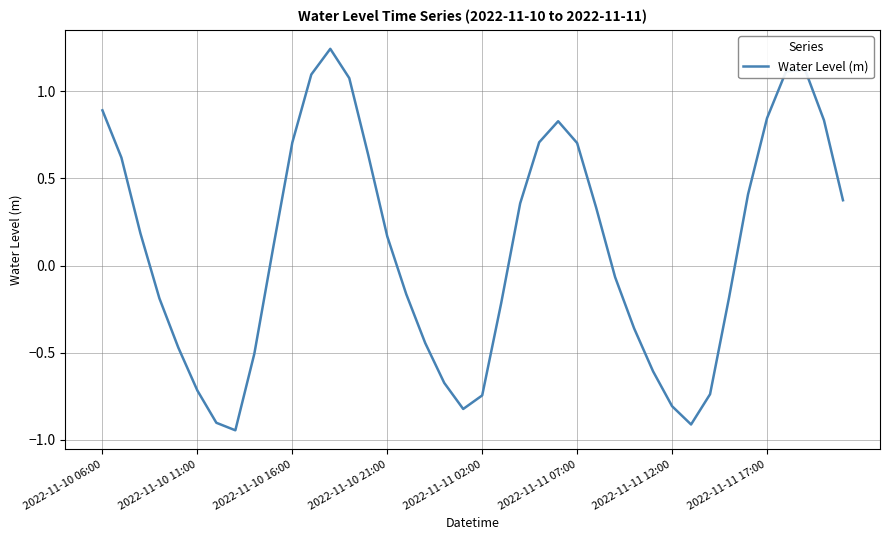

At which label is the value closest to 0?

27